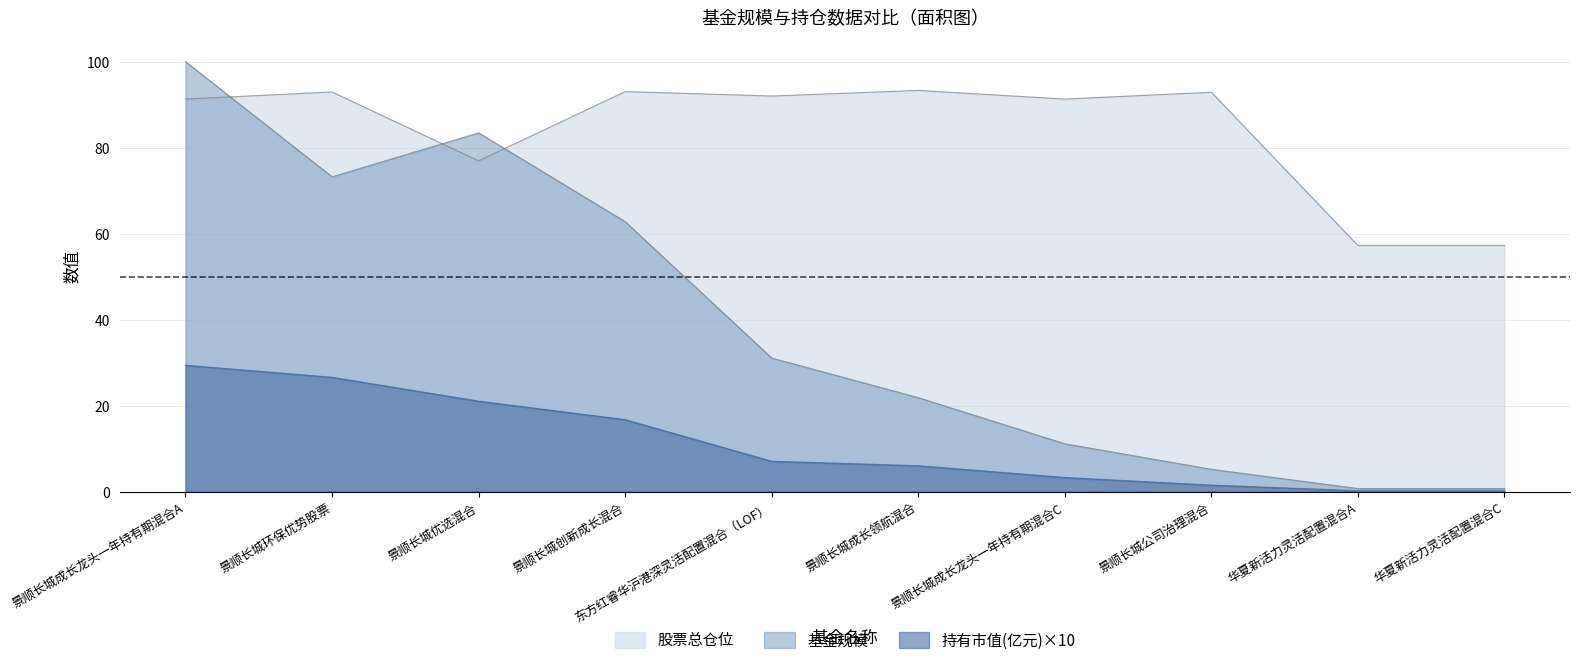

What is the difference between the 股票总仓位 values at 景顺长城创新成长混合 and 景顺长城优选混合?

16.1